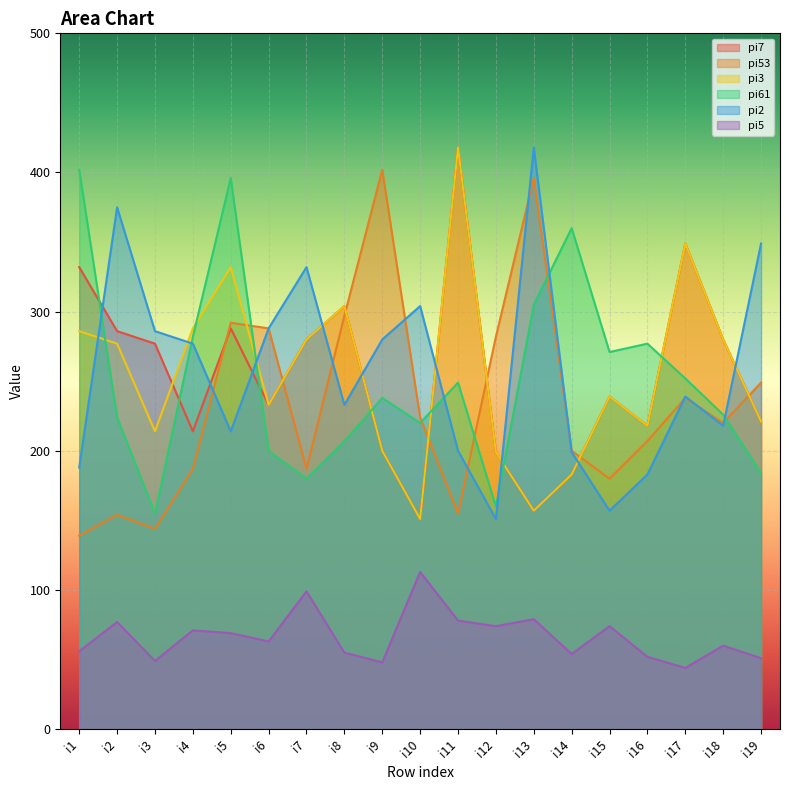

What is the average value of the pi5 series?

67